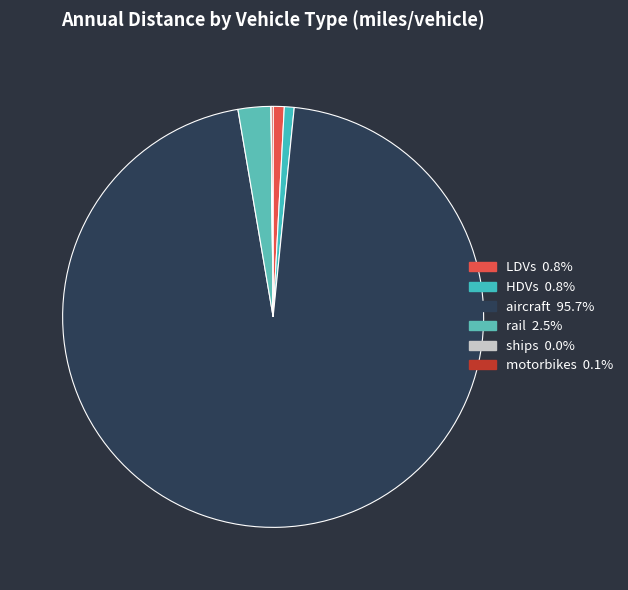

To the nearest percent, what percentage of the pie is HDVs?

1%